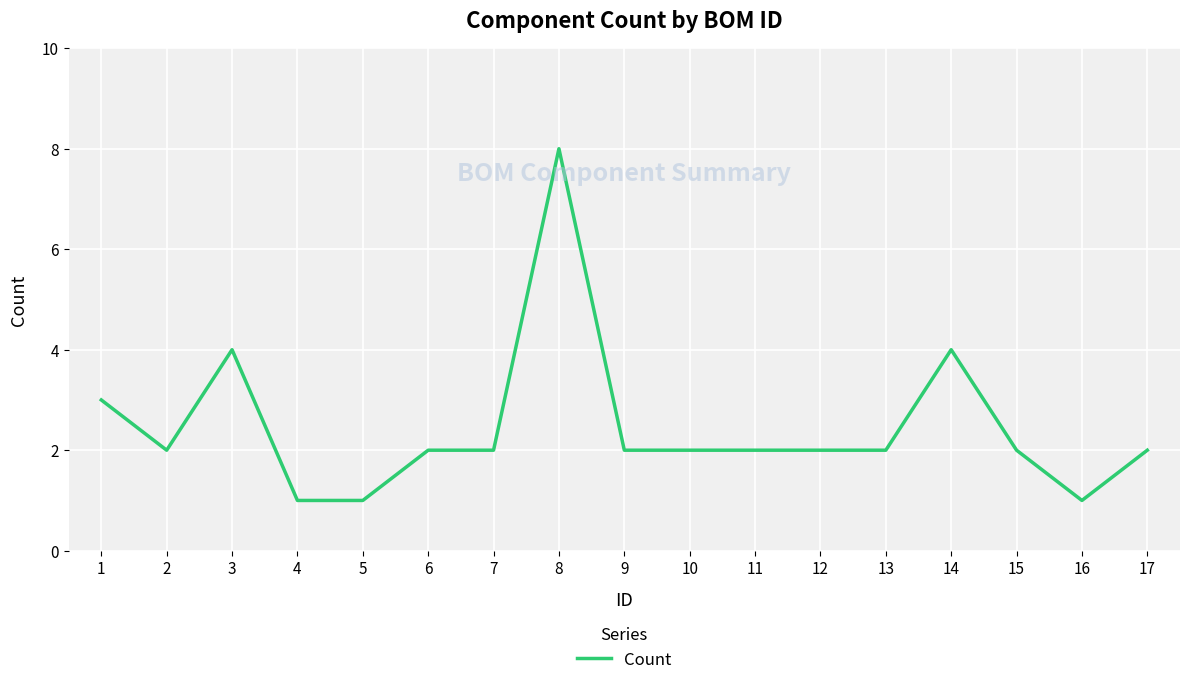

What is the change in value from 5 to 7?

+1